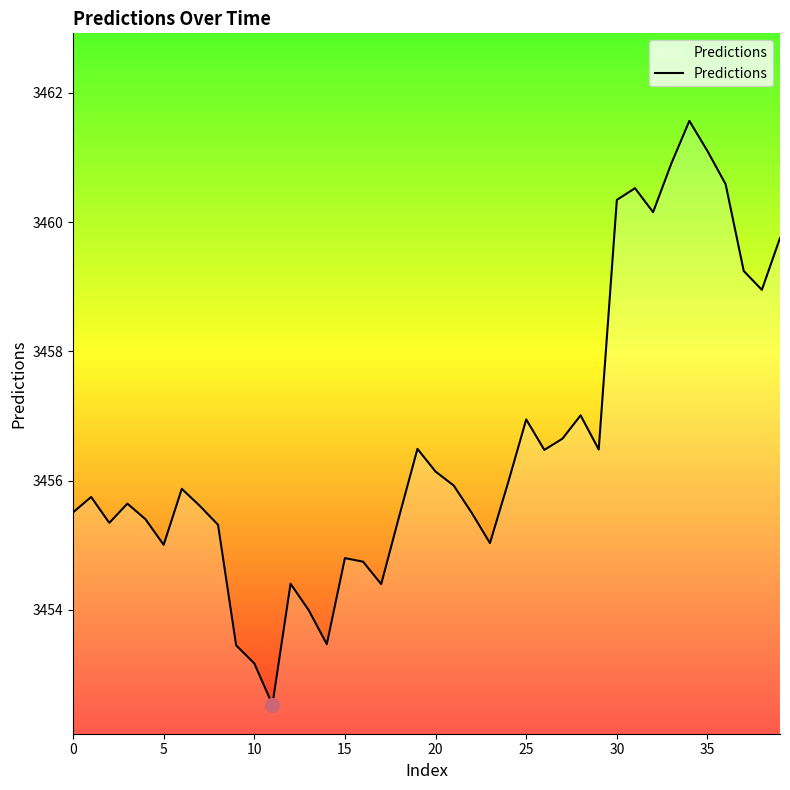

What is the average value?

3456.5